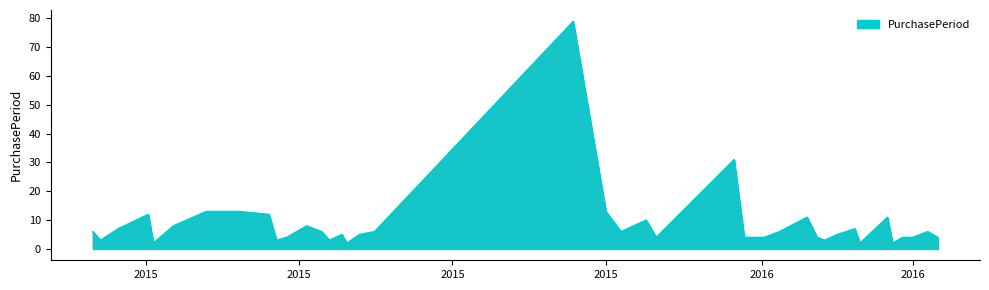

What is the greatest value displayed?

79